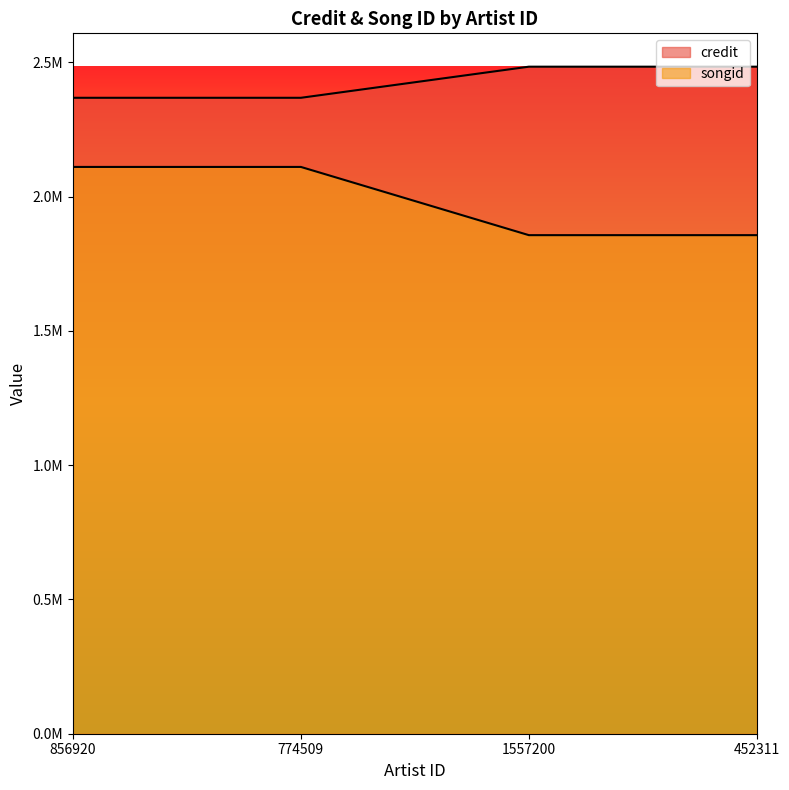

What is the sum of the songid values at 452311 and 1557200?

3712622